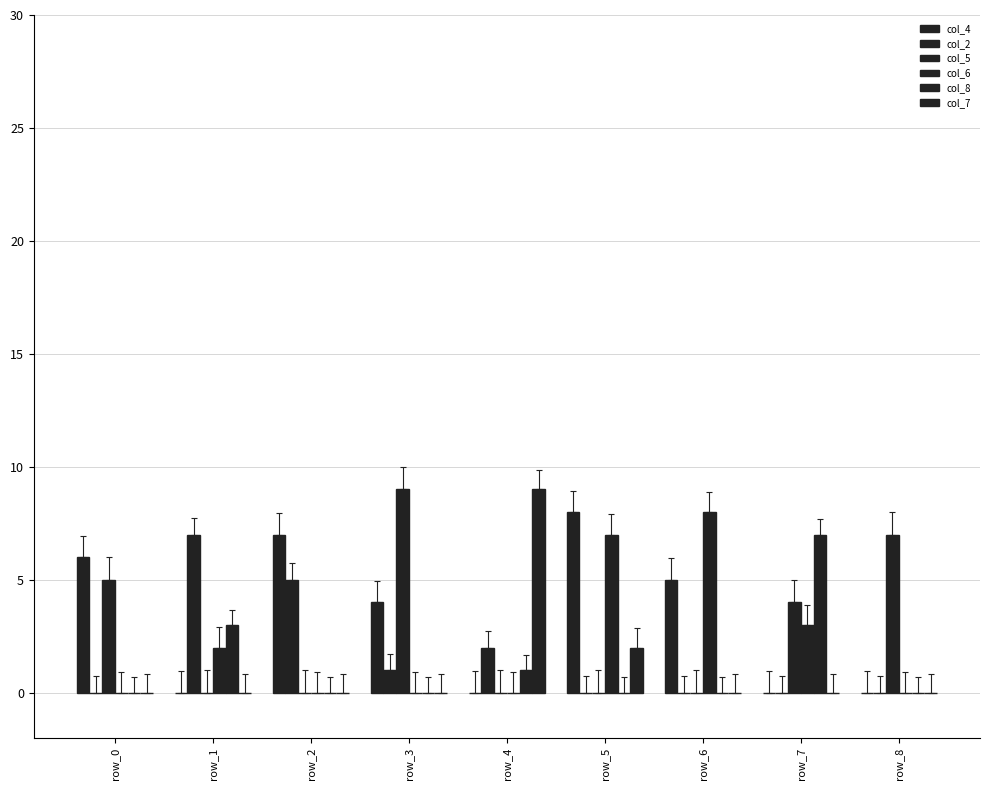

At which category is the sum across all series the highest?

row_5